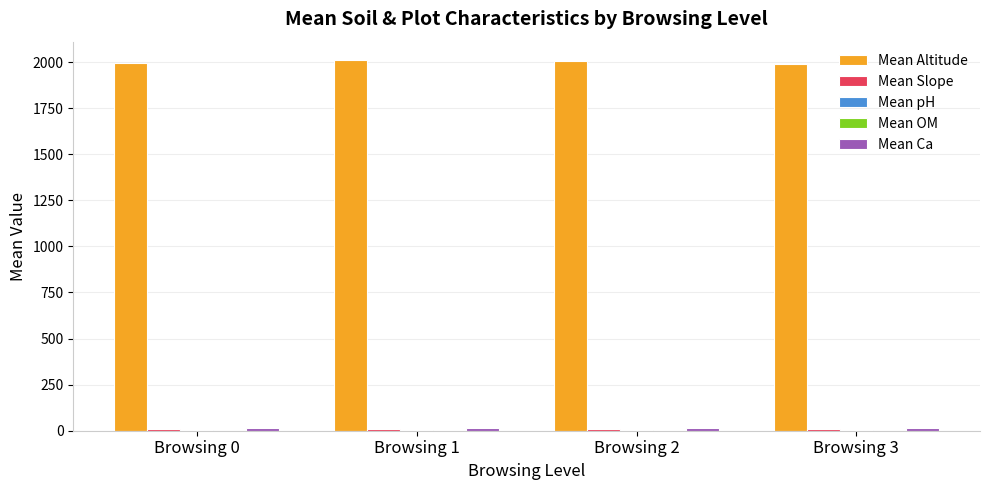

Which series has the largest total across all categories?

Mean Altitude